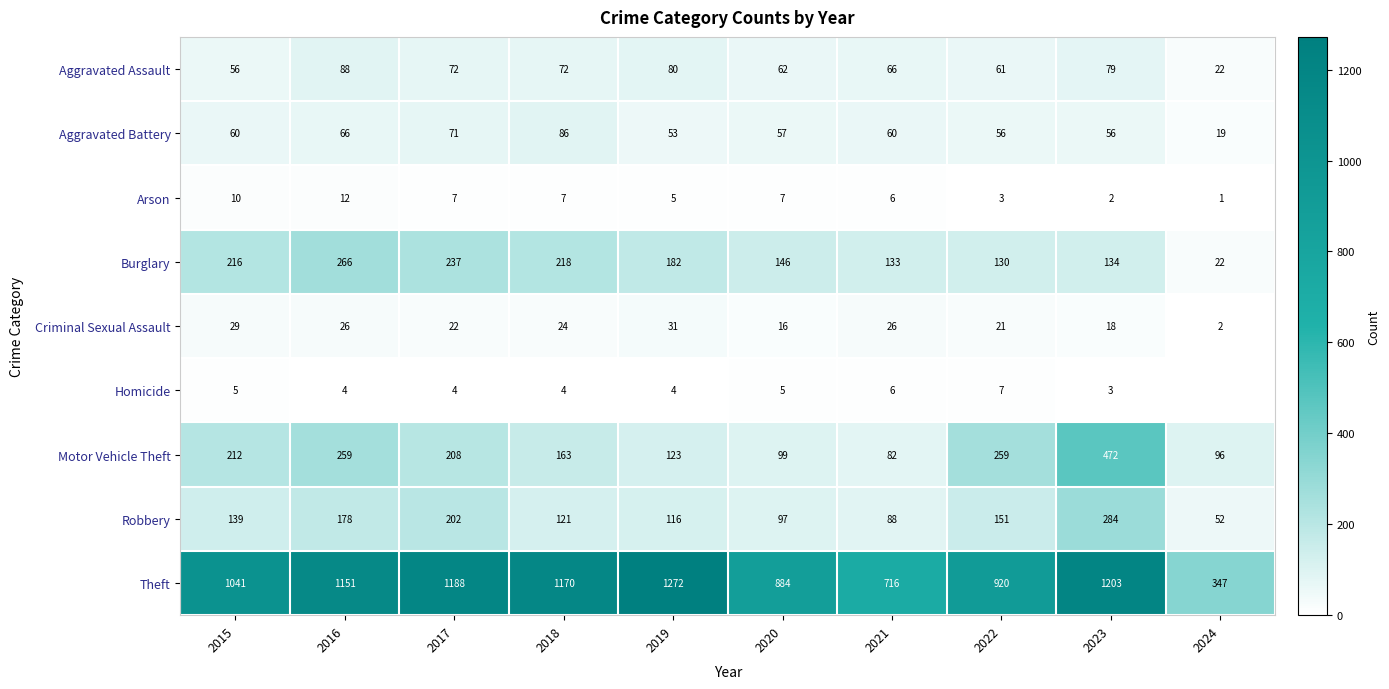

What is the highest value of the Aggravated Battery series?

86